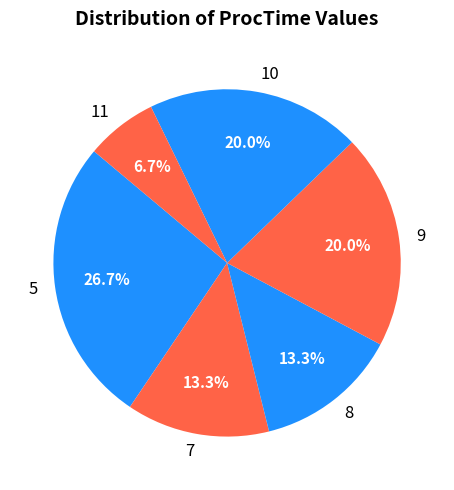

Approximately how many times larger is the value at 7 compared to 8?

1.0